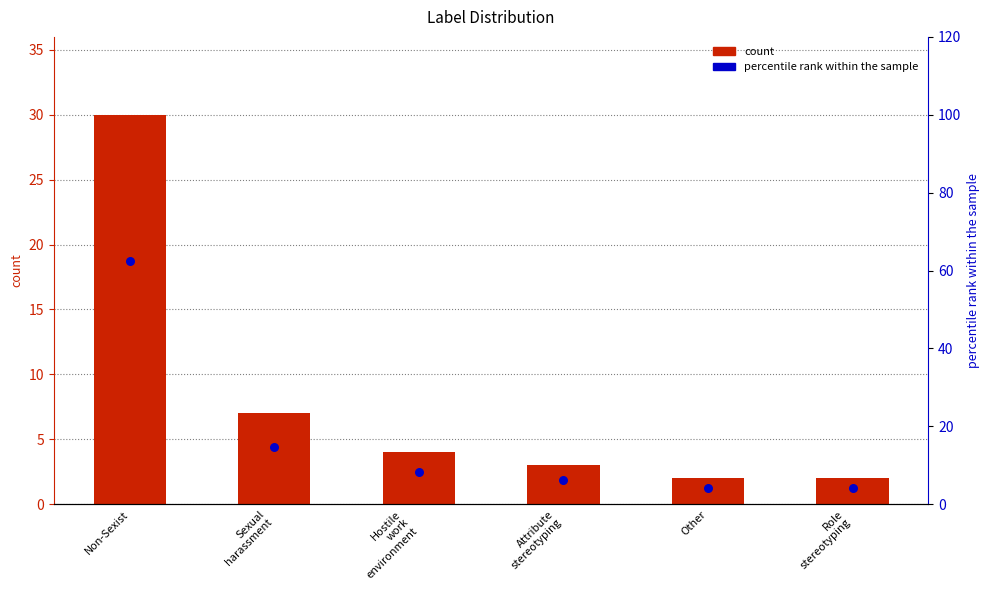

What are all the series names shown in the legend?

count, percentile rank within the sample